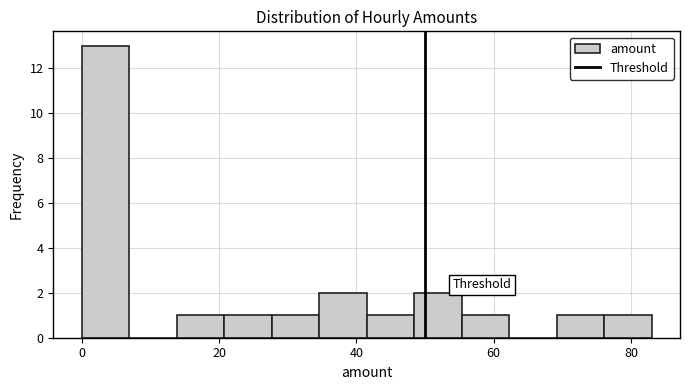

Read against the x-axis, roughly where is the centre of the tallest bar?

4